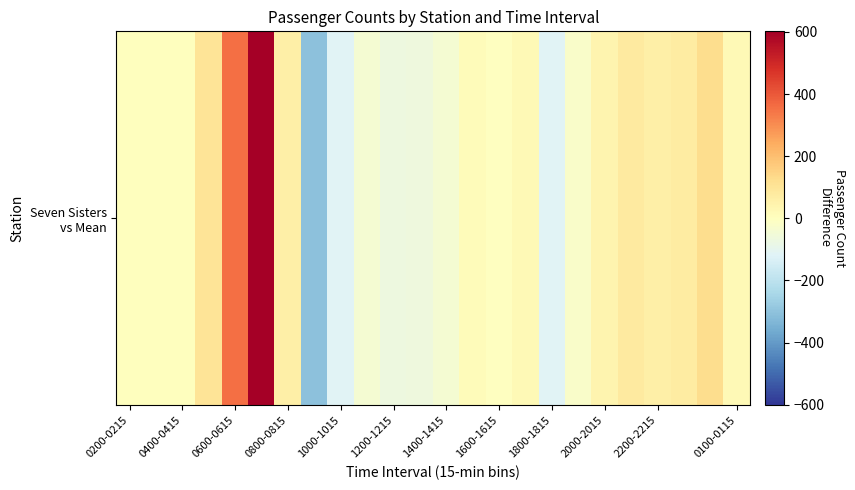

Count the number of categories in the chart.

24